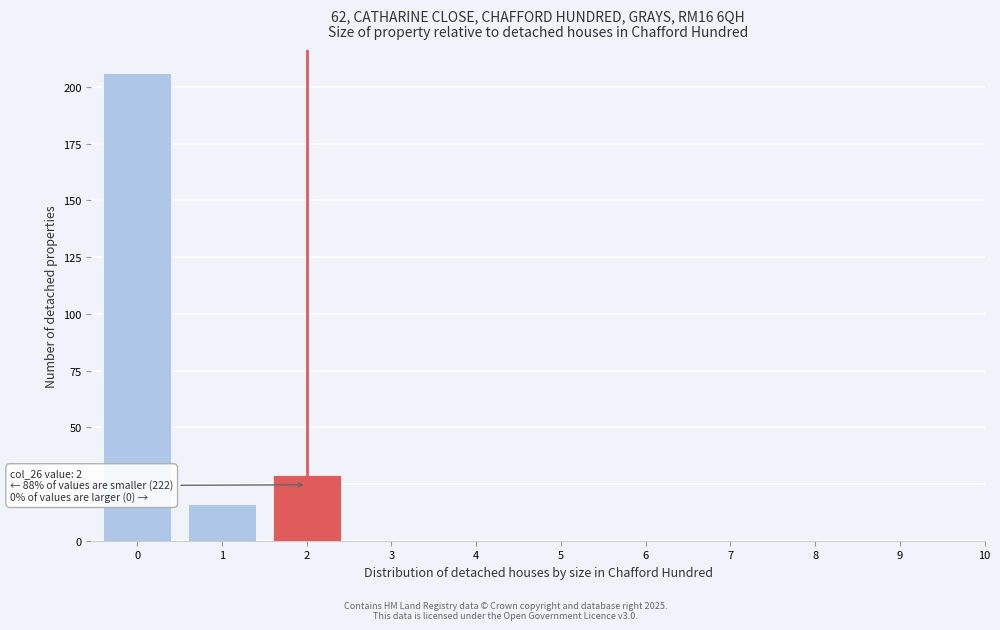

Reading left to right, transcribe all the data shown in this chart.

0=206	1=16	2=29